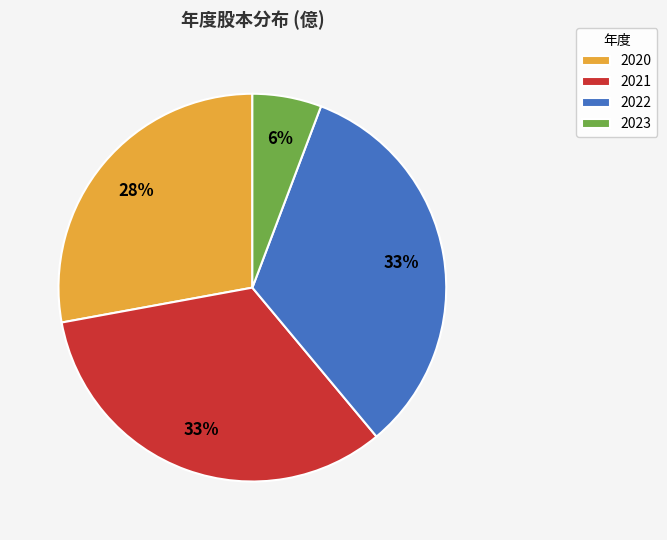

To the nearest percent, what percentage of the pie is 2020?

28%